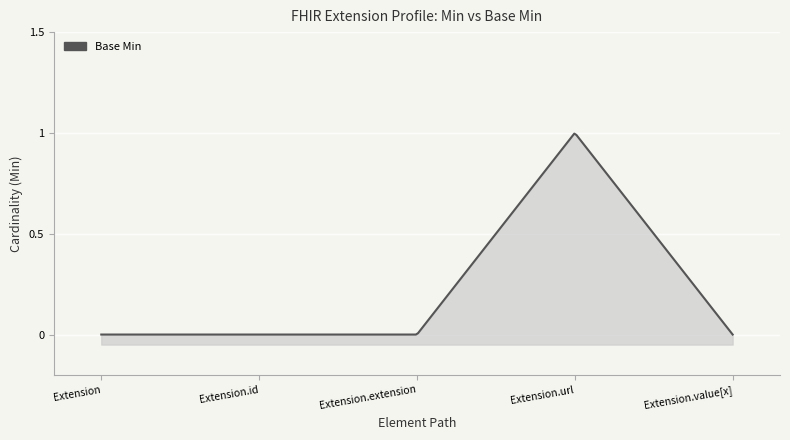

Reading left to right, extract all data points from this chart.

Extension=0	Extension.id=0	Extension.extension=0	Extension.url=1	Extension.value[x]=0